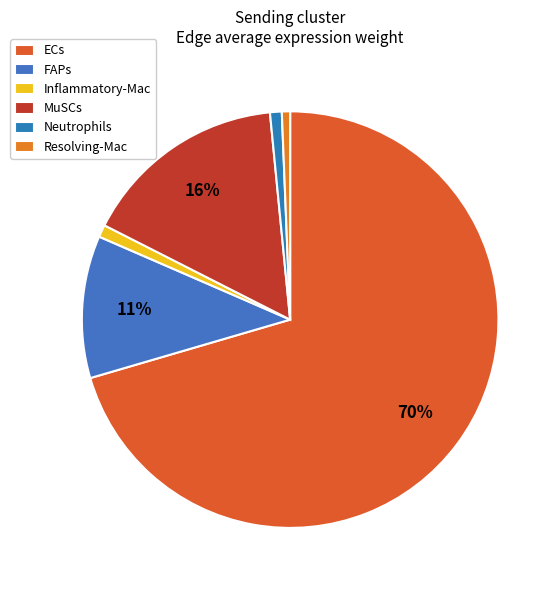

Does FAPs represent more than half of the total?

No